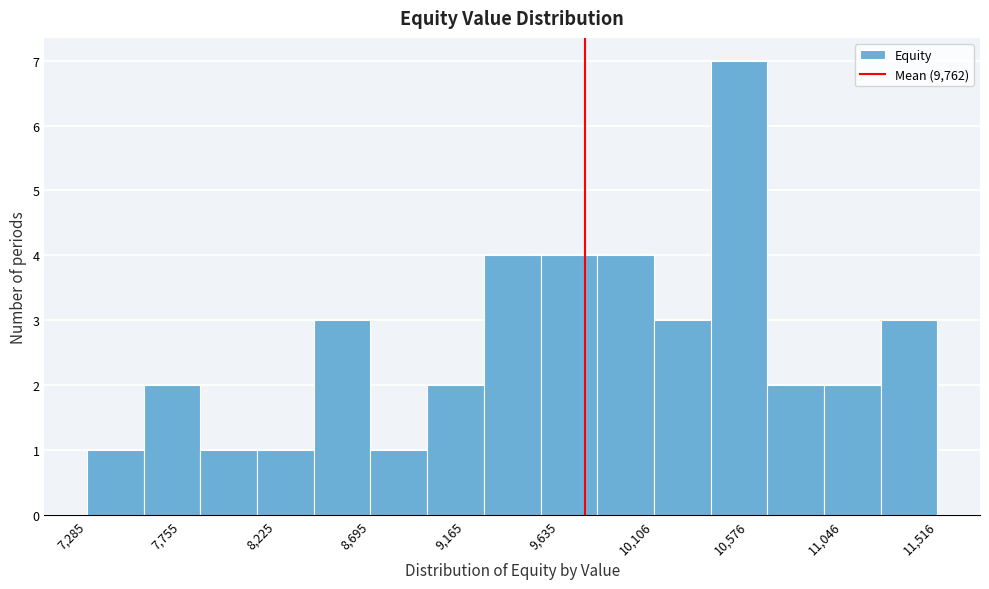

What is the height of the bar covering 10100 to 10400 on the x-axis? Neither the bar edges nor the heights are printed on the chart, so give them approximately, as read against the axes.

3